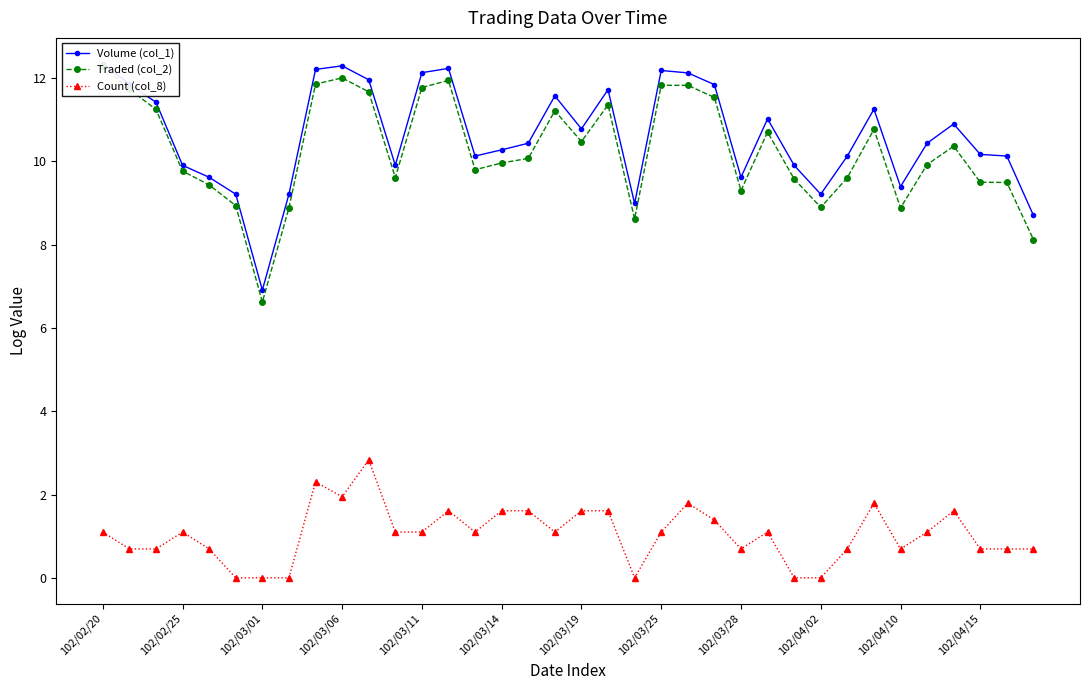

What is the value of the Volume (col_1) point at the 14th from the left?

12.2